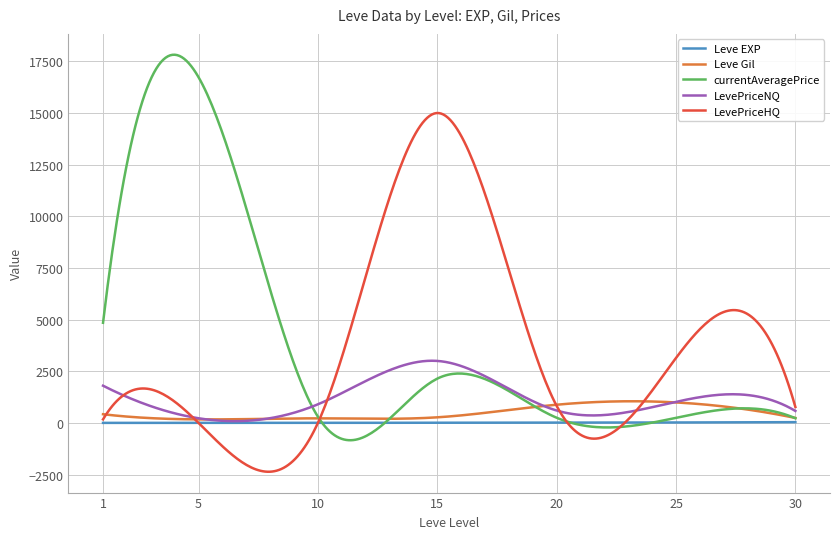

What is the smallest value displayed?

-2363.9